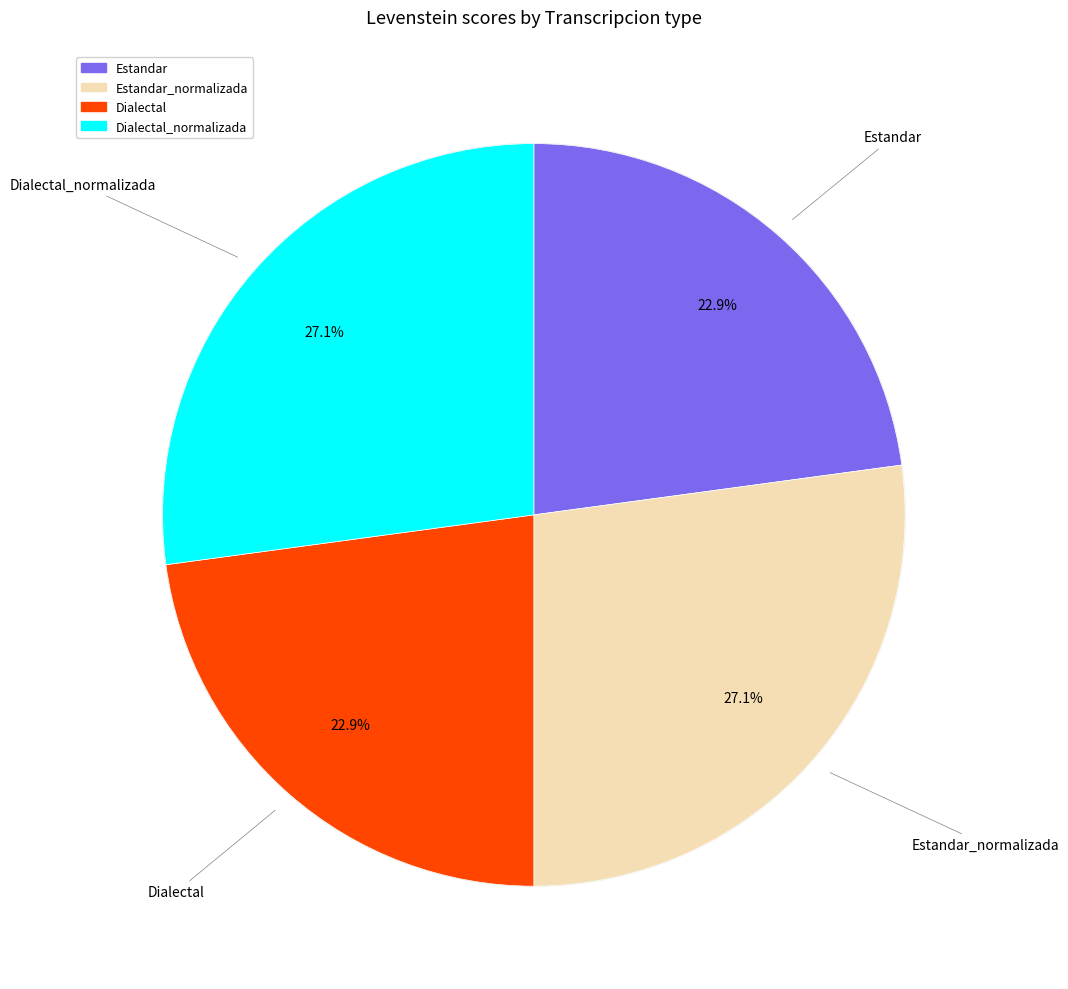

Is it true that Dialectal_normalizada is 27% of the pie?

True